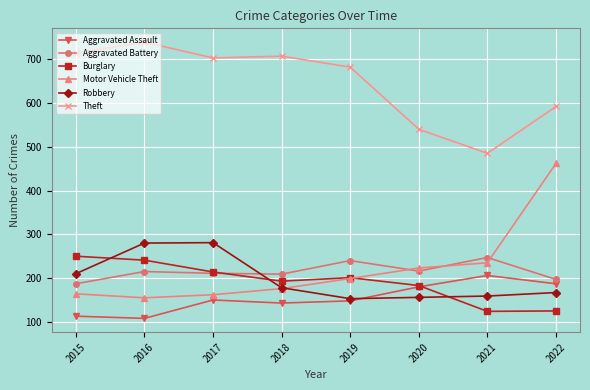

True or false: Theft has a value of 448 at 2019.

False